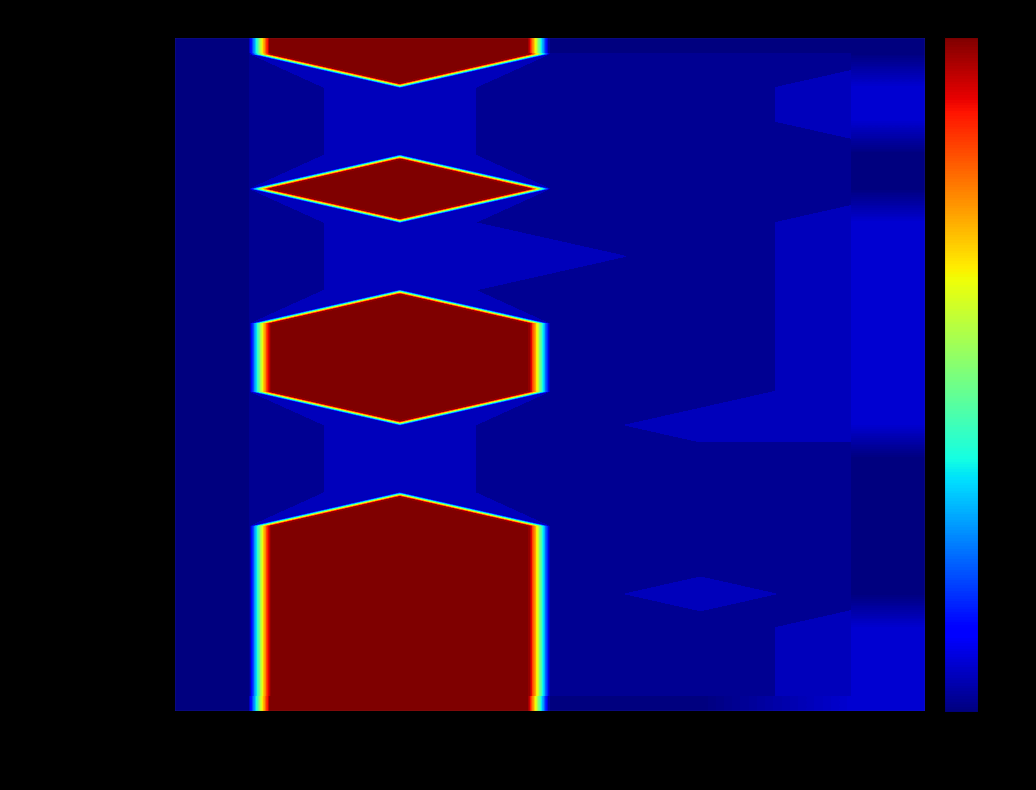

How many values in SR.modifierExtension are above zero?

2